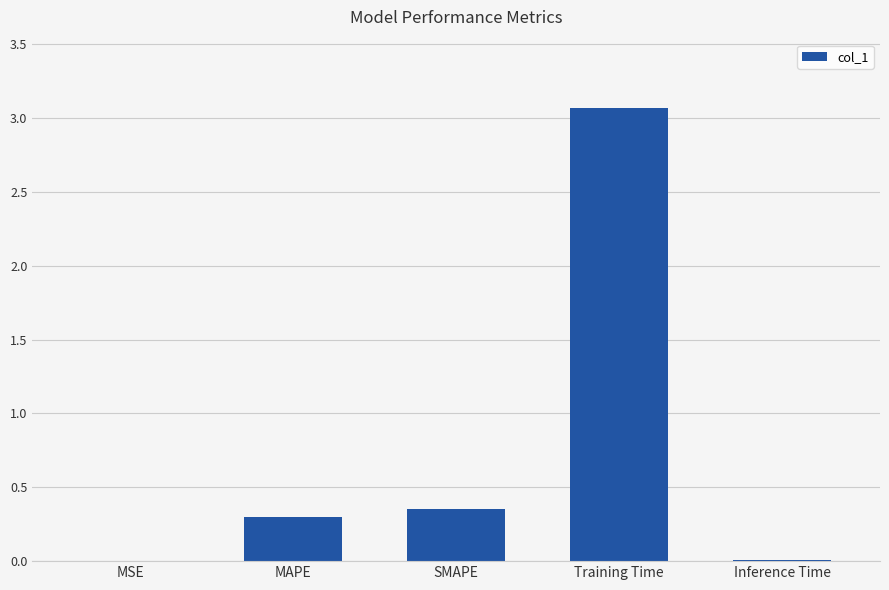

What is the greatest value displayed?

3.1